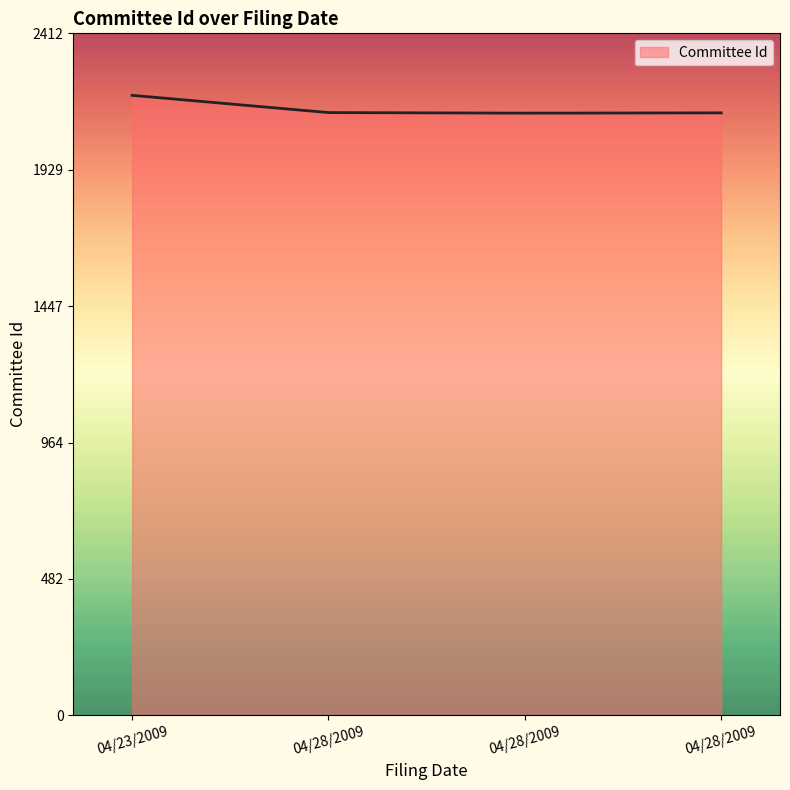

How many values are below 2132?

2